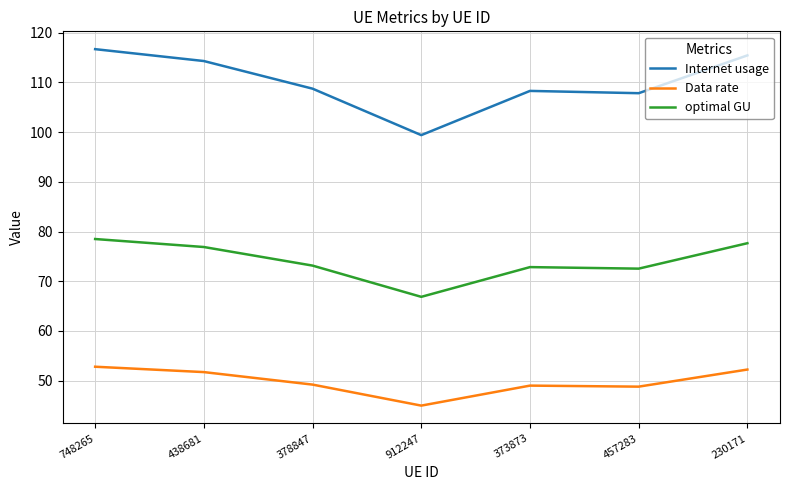

Is it true that optimal GU equals 72.5 at 457283?

True